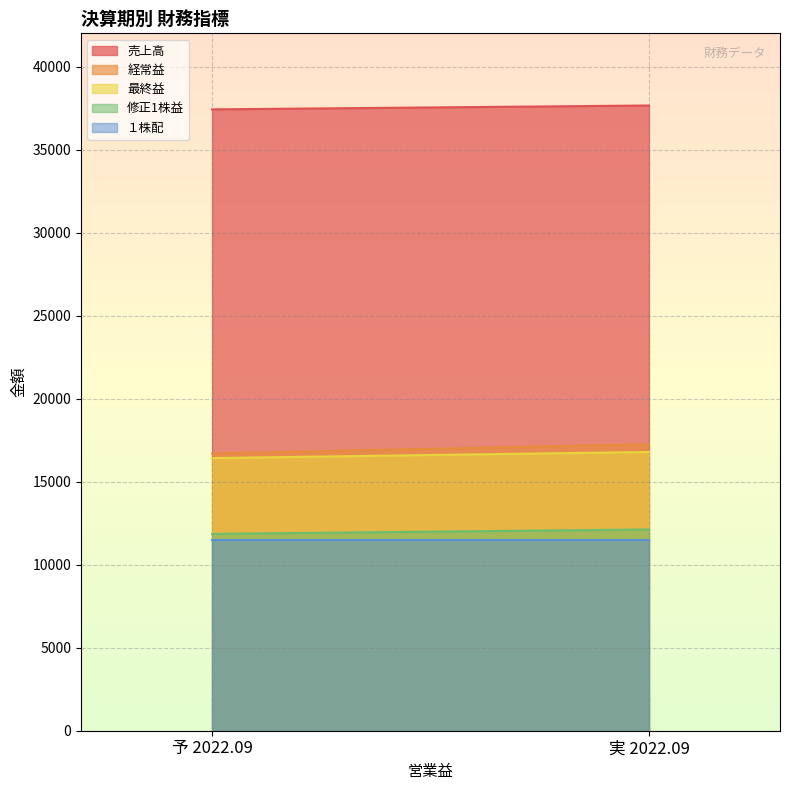

Is the value of 経常益 at 予 2022.09 greater than the value of 最終益 at 実 2022.09?

No